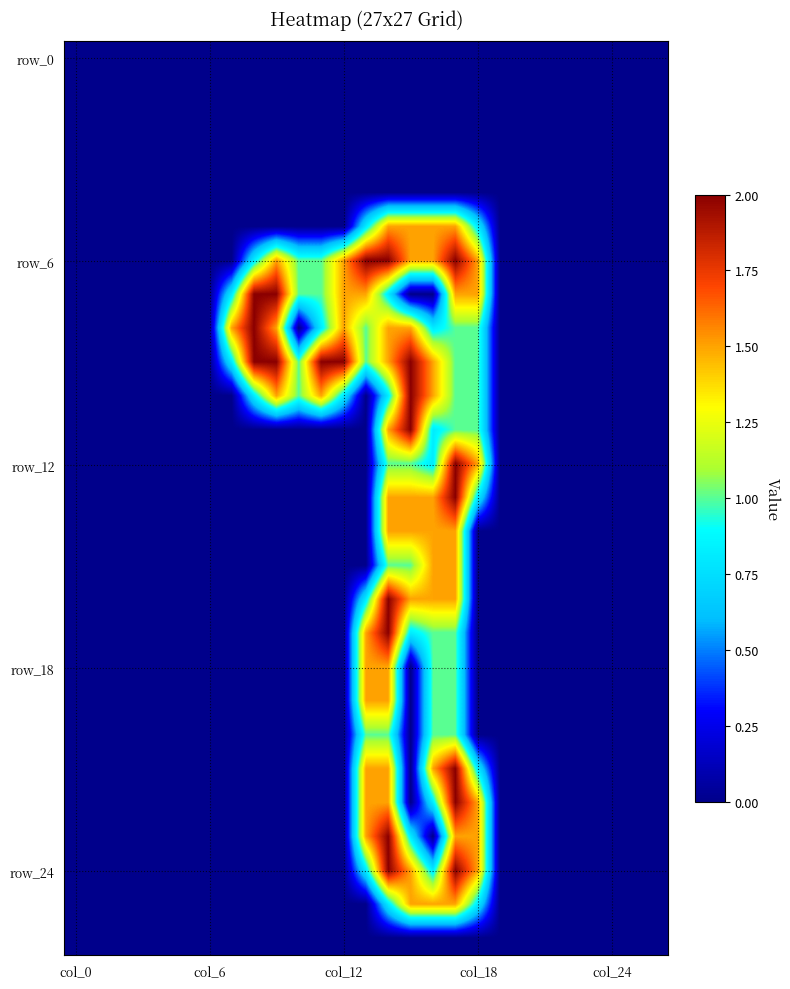

At which category is the sum across all series the highest?

17